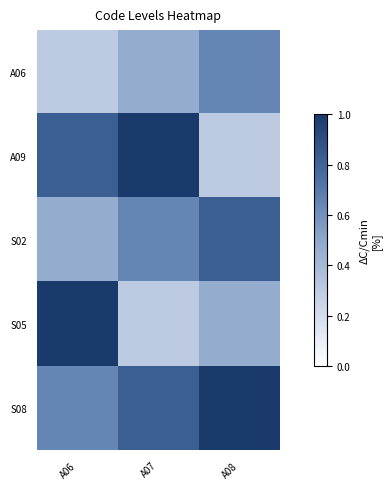

At how many categories does at least one series exceed 0?

3